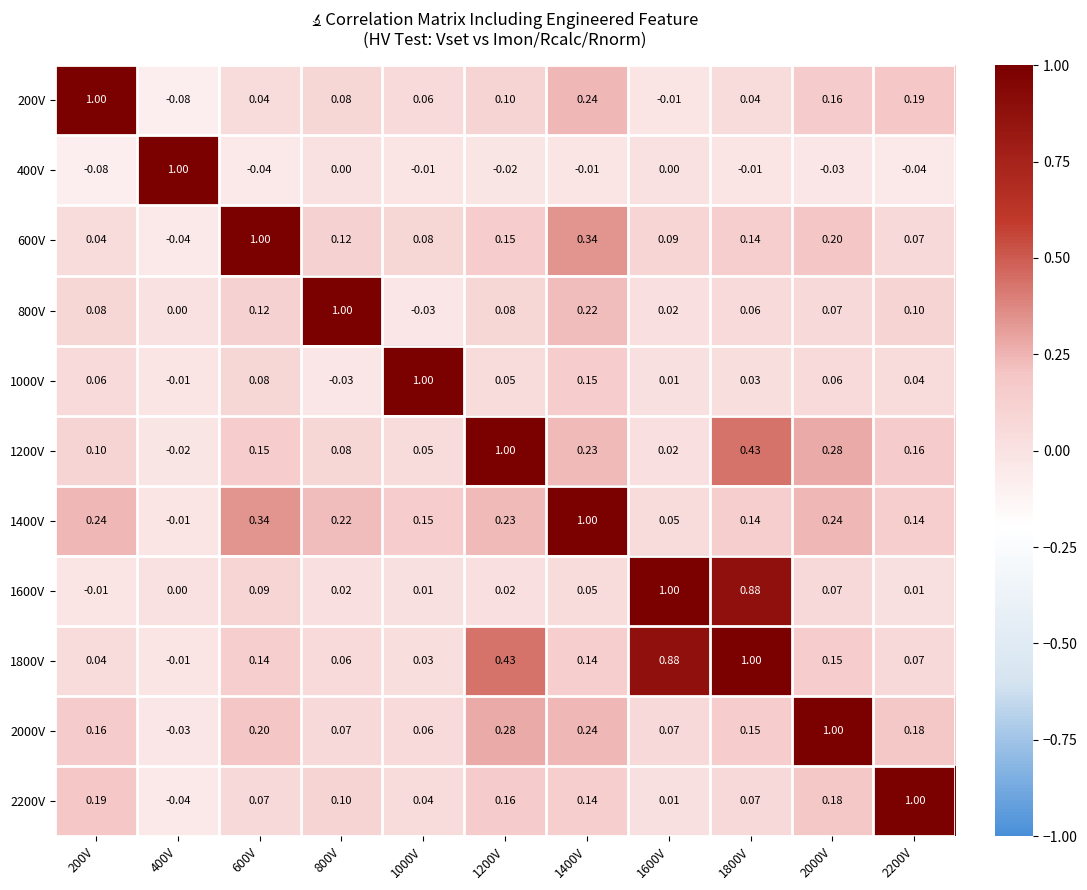

What is the spread (max minus min) of values at 1600V?

1.0